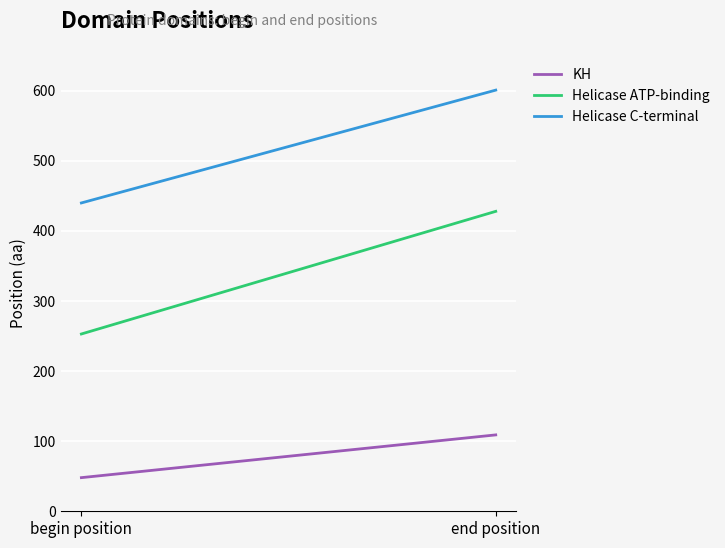

Count the Helicase ATP-binding values in the range 253 to 428.

2